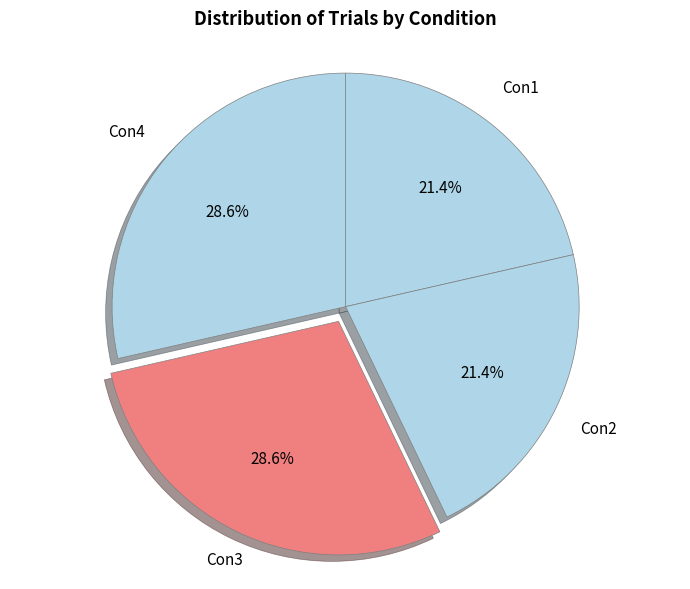

Count the number of slices in the pie.

4